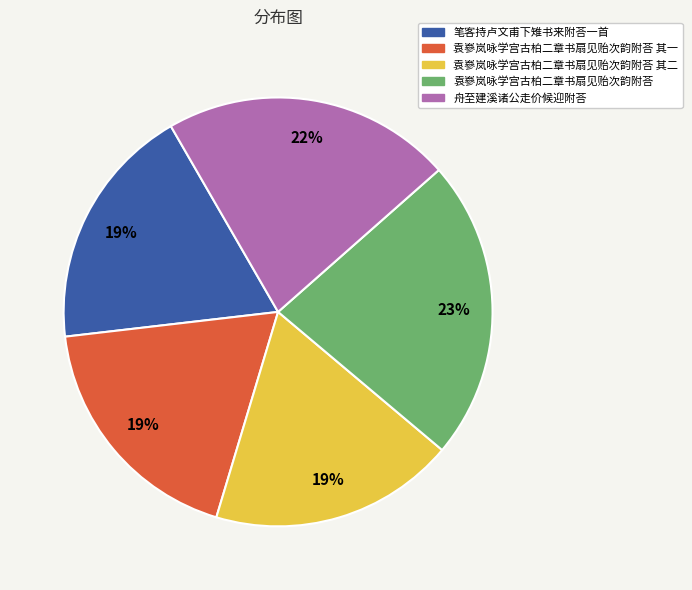

To the nearest percent, what is the average slice percentage?

20%